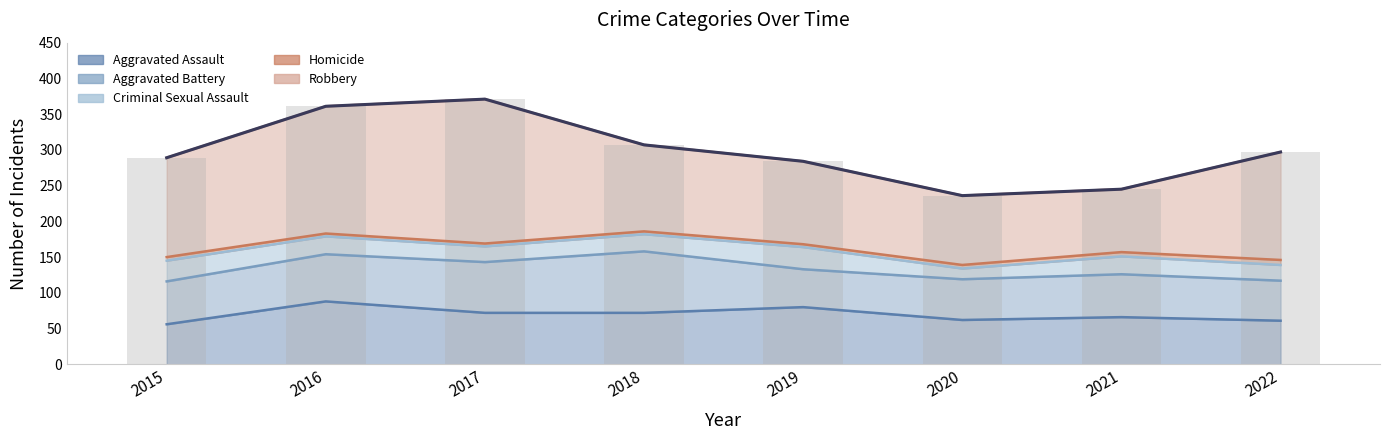

What is the difference between the Robbery values at 2016 and 2019?

62